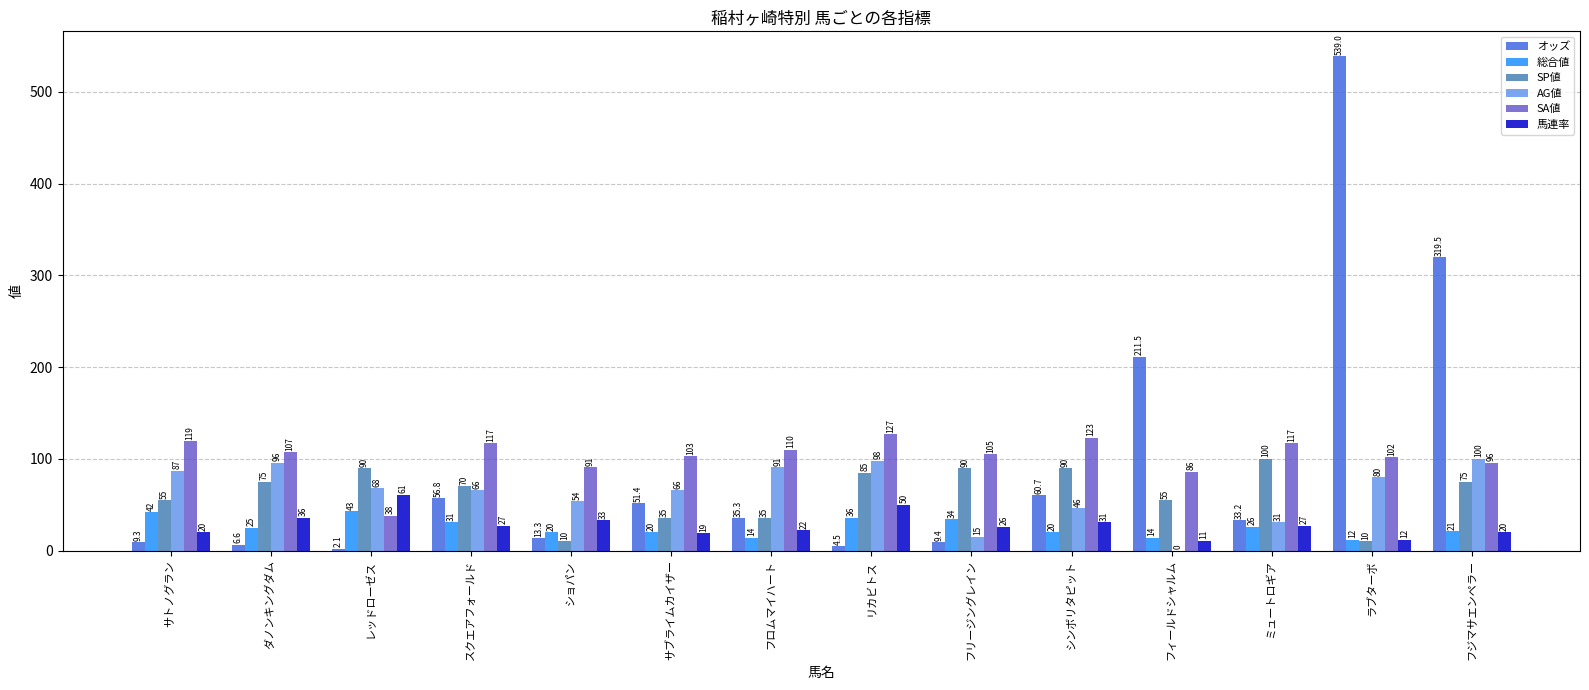

Count the number of categories in the chart.

14